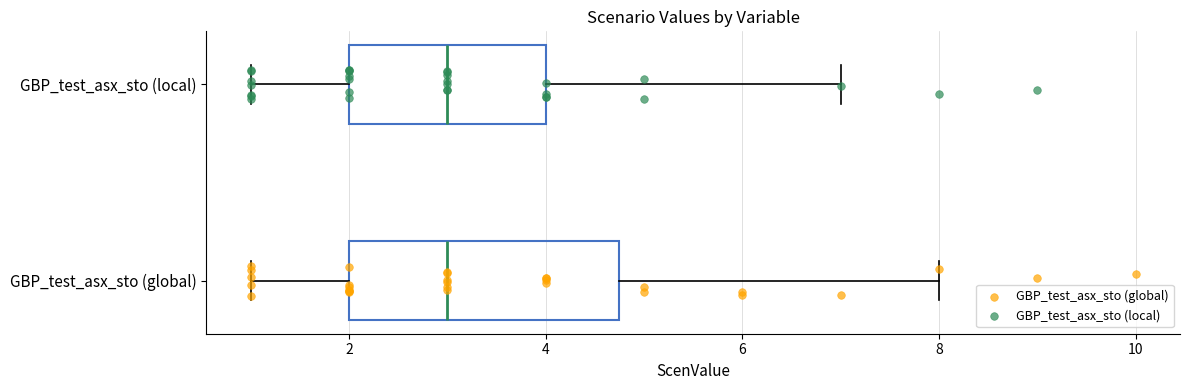

Which box is the widest, from its left edge to its right edge?

GBP_test_asx_sto (global)